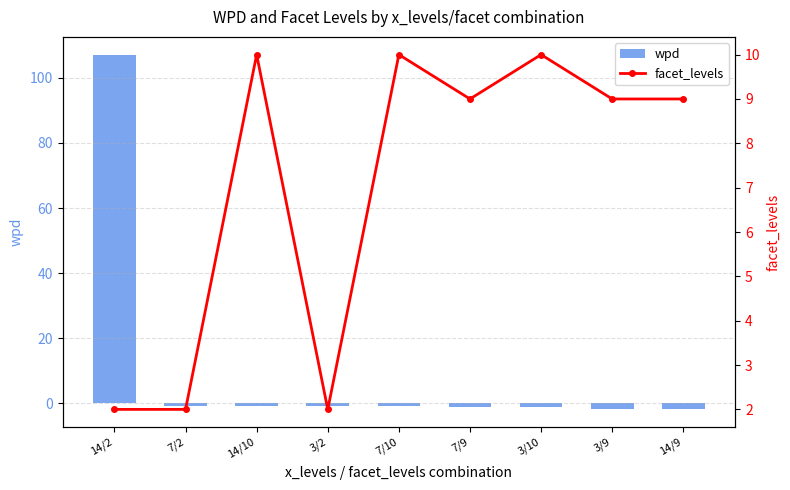

What is the difference between the maximum and minimum values in the wpd series?

109.0